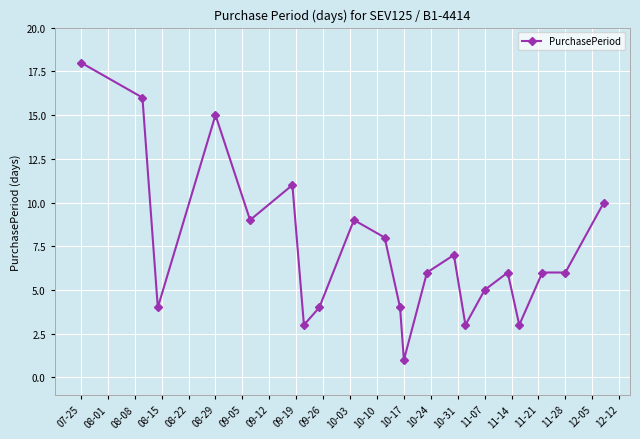

What is the maximum value shown in the chart?

18